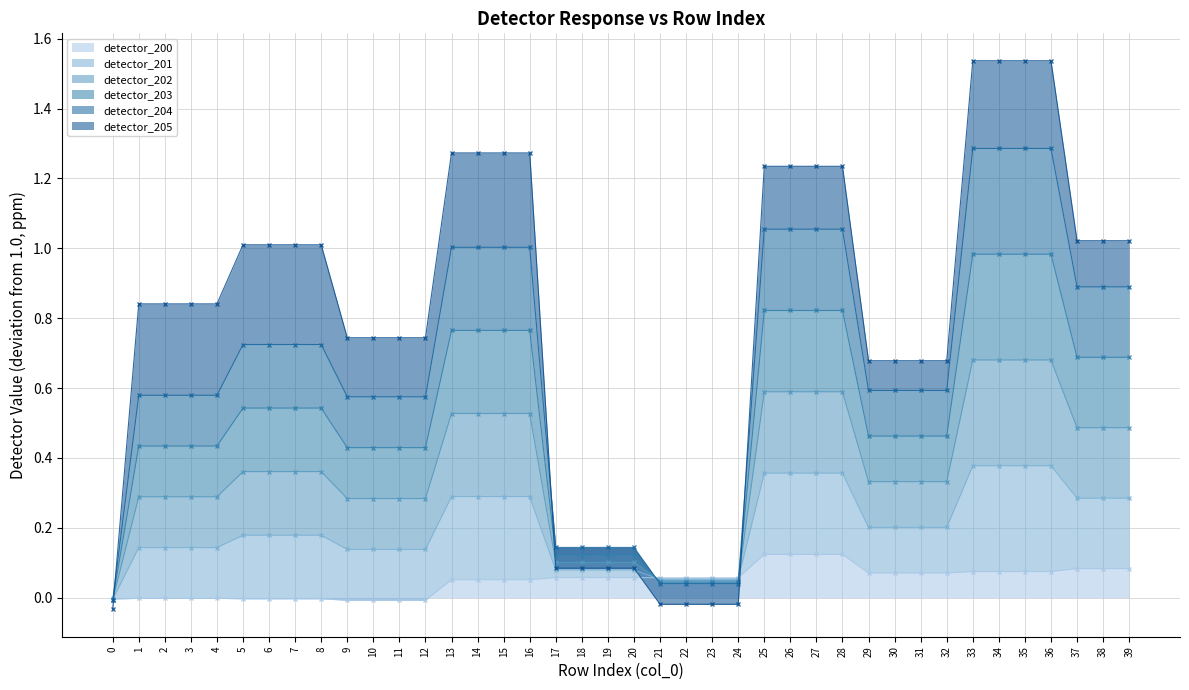

The detector_200 series shows 0.2 at 25. True or false?

False